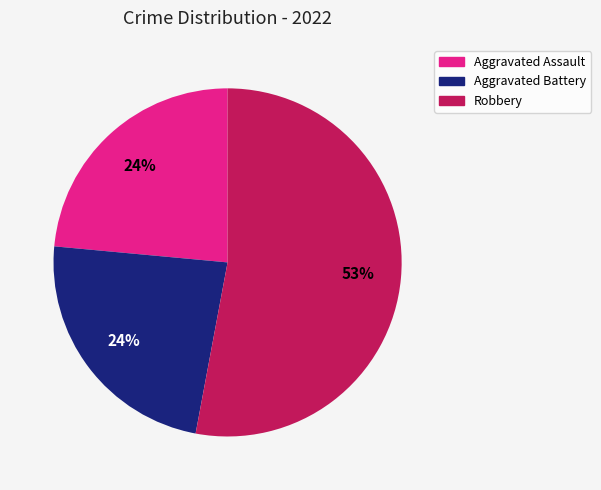

Is there a majority slice in this chart?

Yes